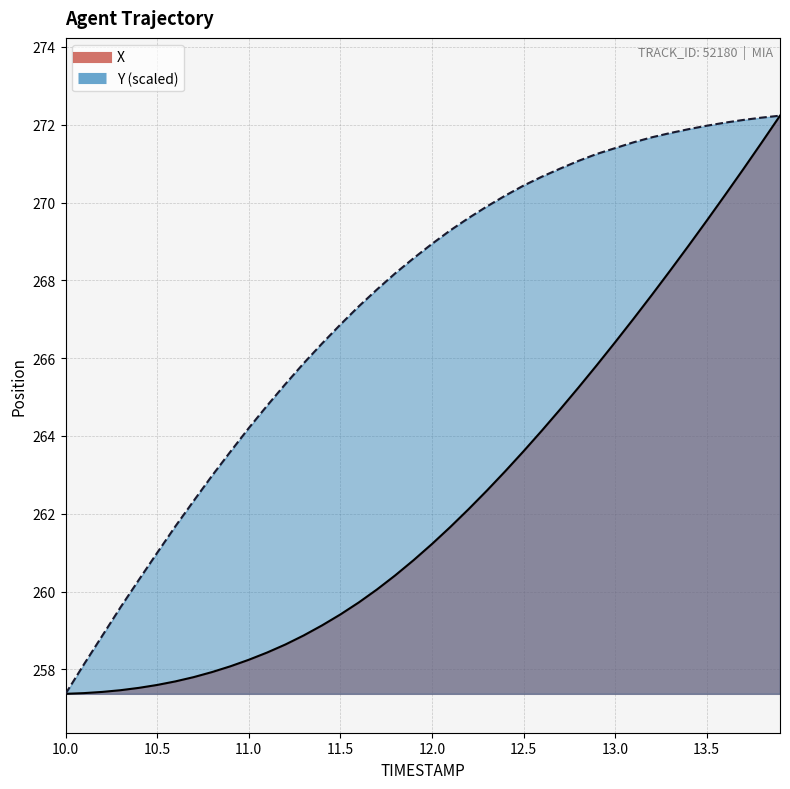

How many data points in Y are above 268?

22